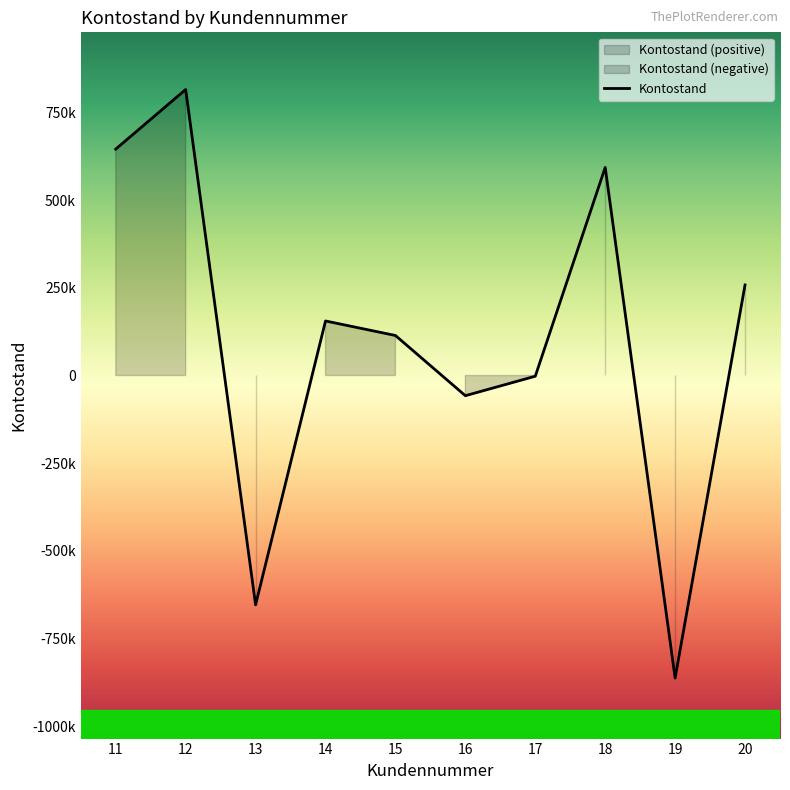

The value at 12 is 525889.7. True or false?

False